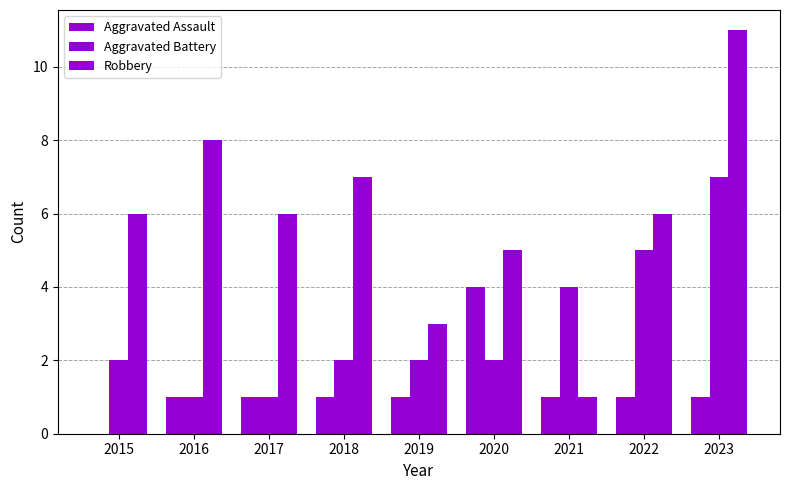

What is the sum of all Aggravated Battery values?

26